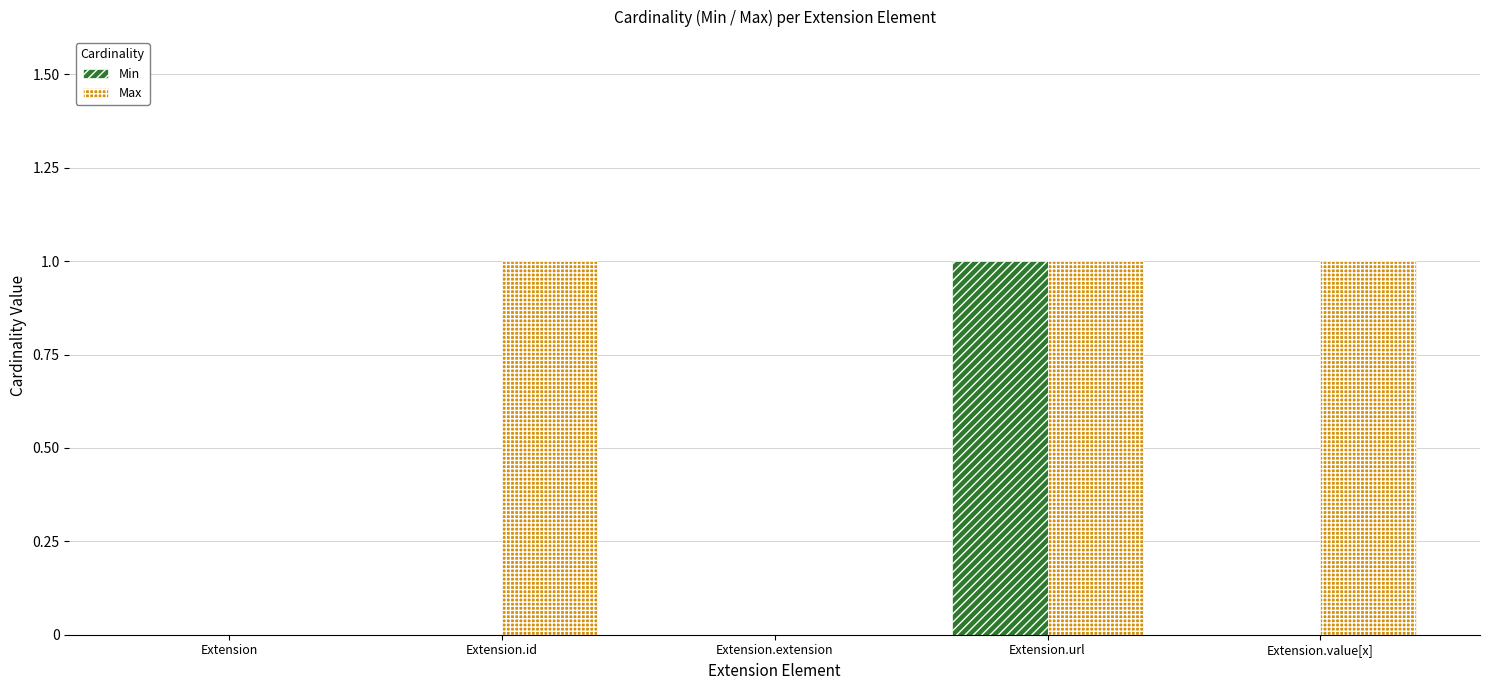

The value of Min at Extension.extension is -1. True or false?

False